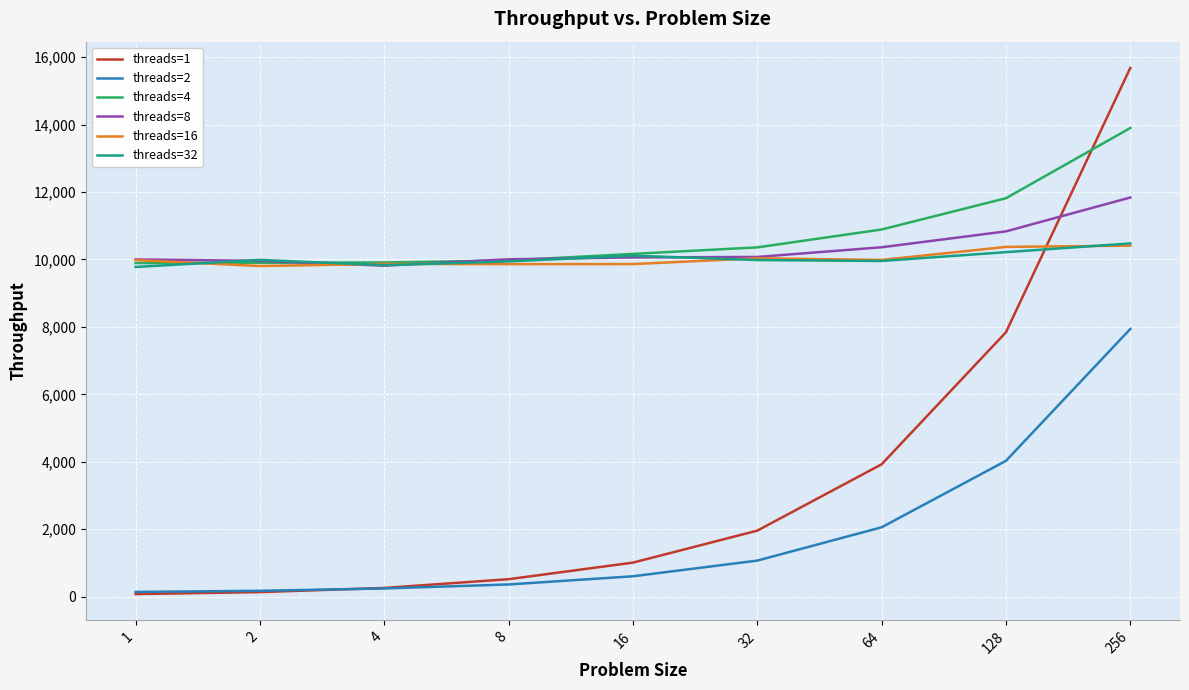

What is the difference between the highest and lowest values at 4?

9664.0